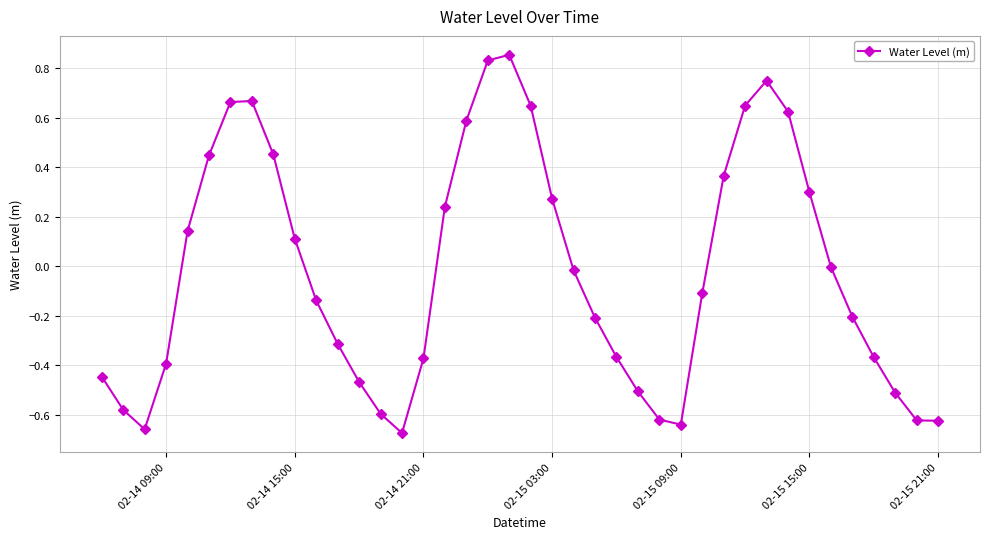

True or false: the data has more than 0 interior local peaks.

True